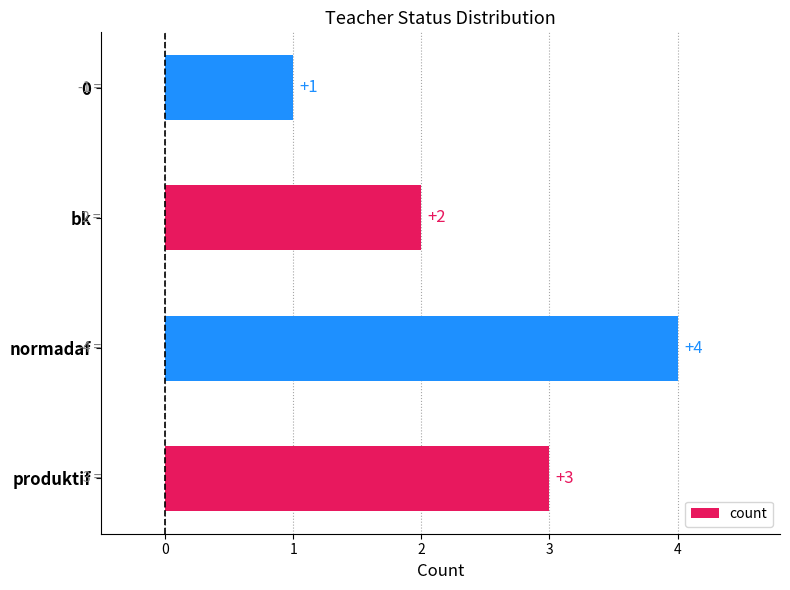

The value at 0 is 1. True or false?

True